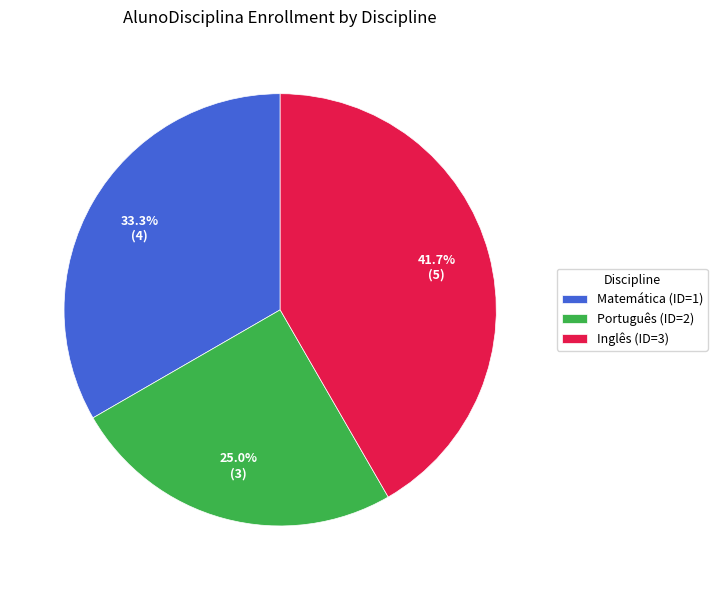

Rank the categories by value from lowest to highest.

Português (ID=2), Matemática (ID=1), Inglês (ID=3)